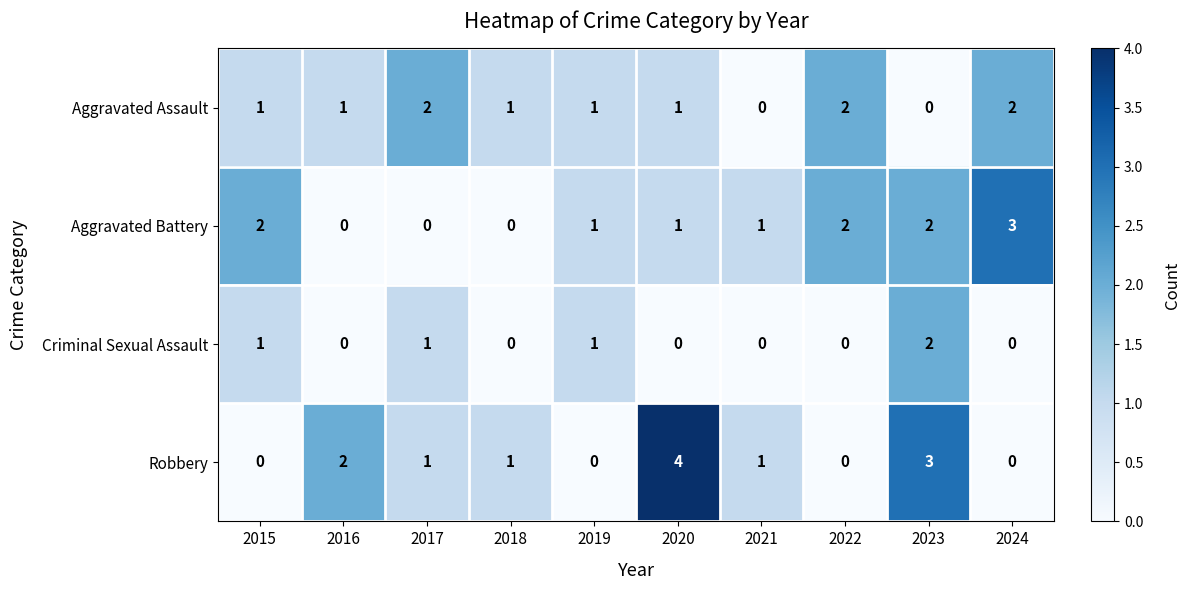

What is the sum of all Criminal Sexual Assault values?

5